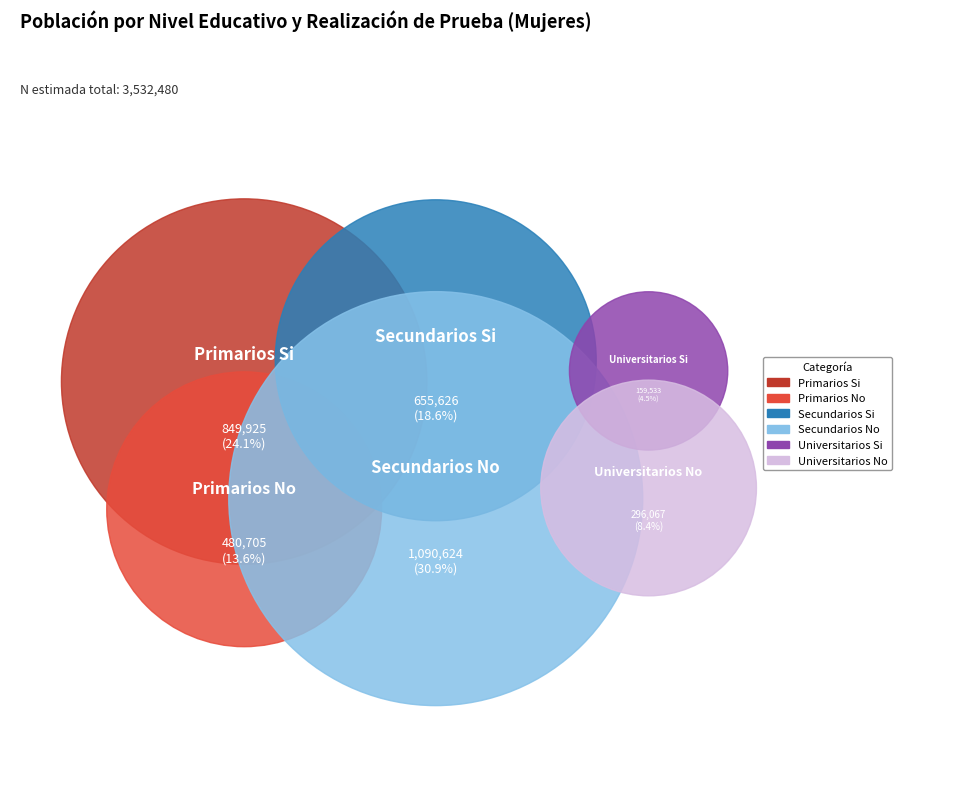

What is the change in value from Primarios No to Universitarios No?

-184638